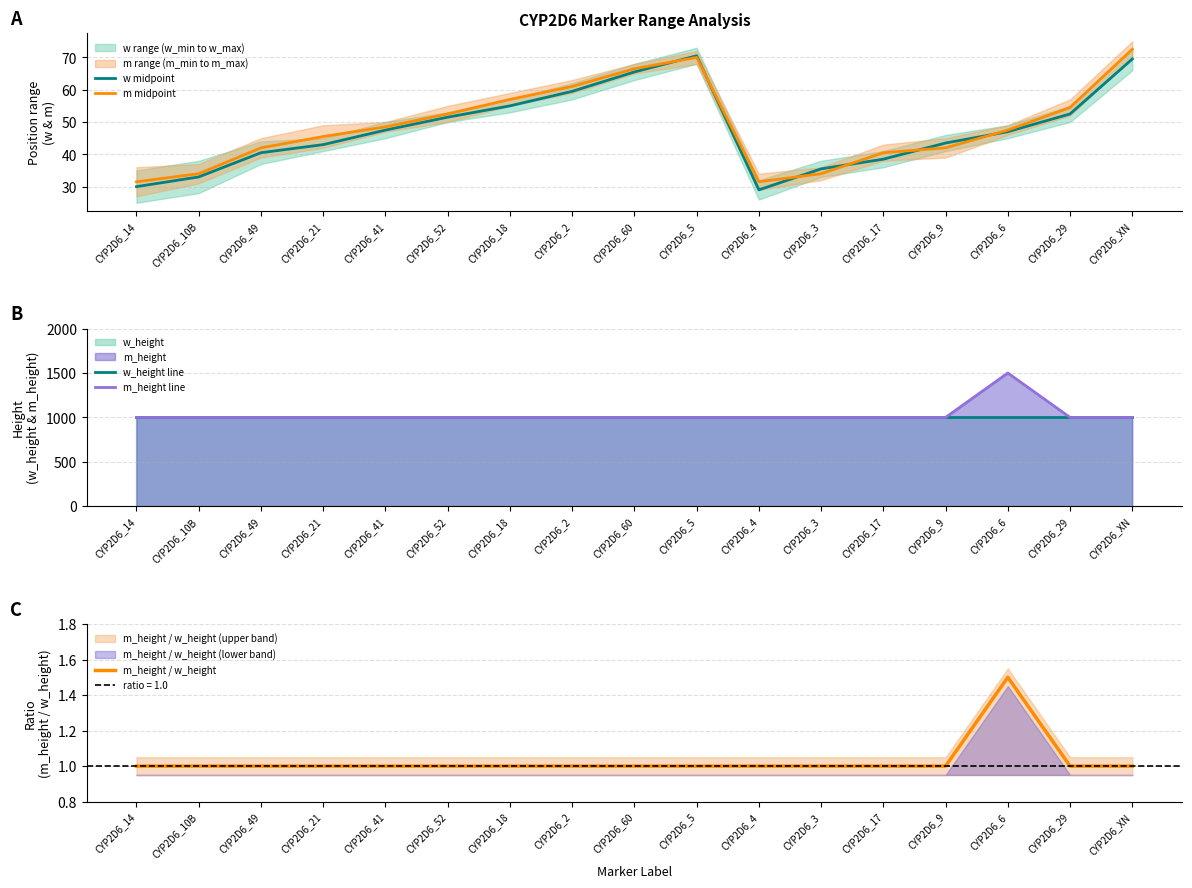

Where is m_height / w_height nearest to the value 1?

CYP2D6_14